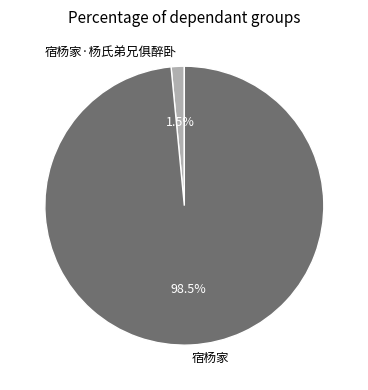

Count the number of slices in the pie.

2